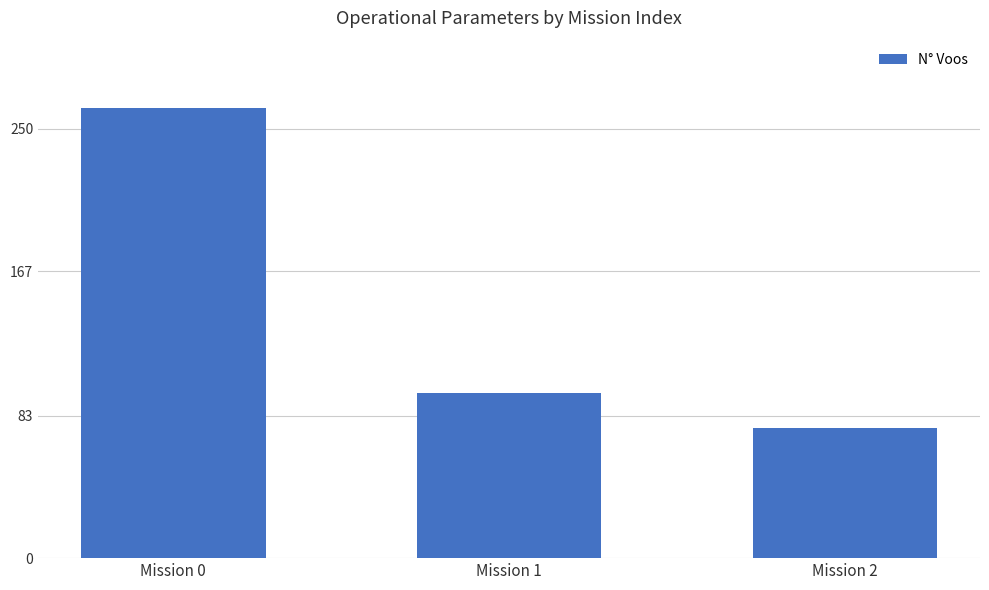

What is the sum of the values at Mission 2 and Mission 1?

172